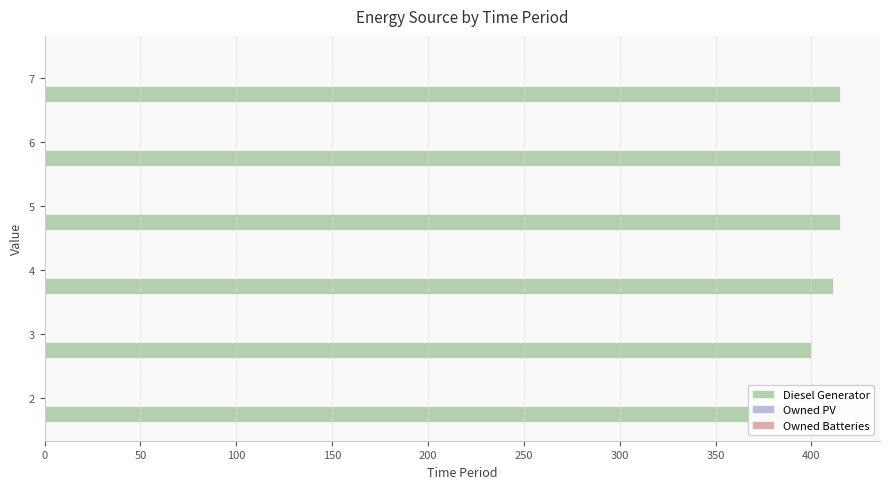

Approximately how many times larger is the value at 2 compared to 3?

1.0